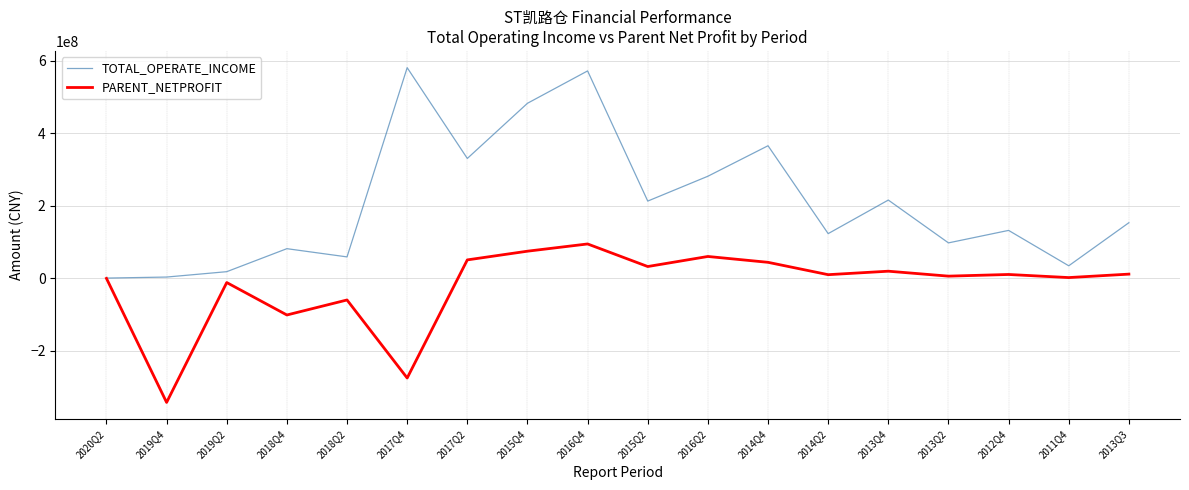

What is the average value of the TOTAL_OPERATE_INCOME series?

207684735.6